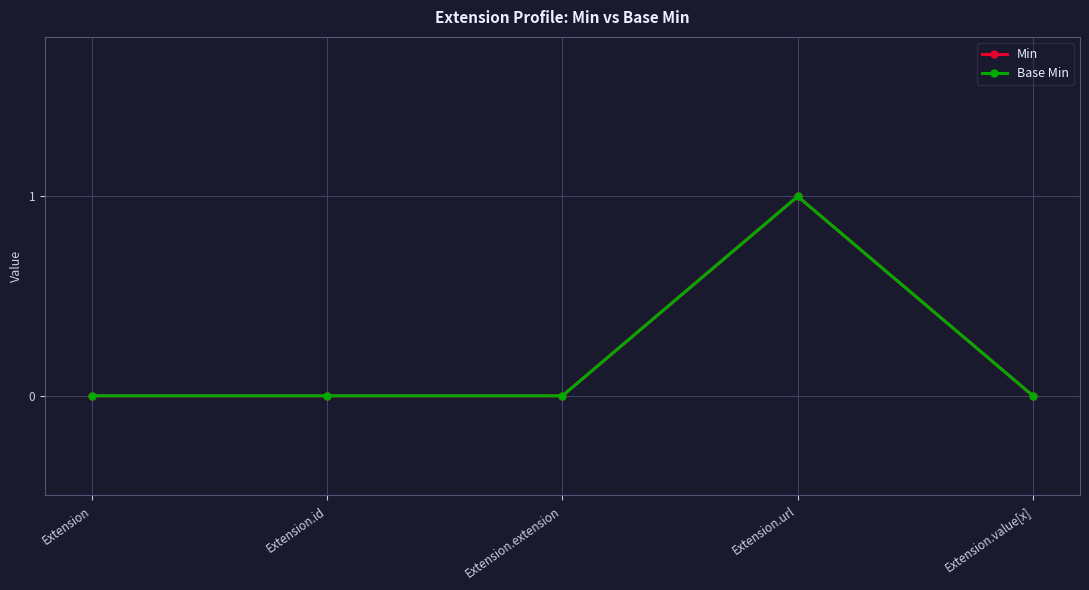

Reading left to right, extract all data points from this chart.

Min: 0	0	0	1	0
Base Min: 0	0	0	1	0